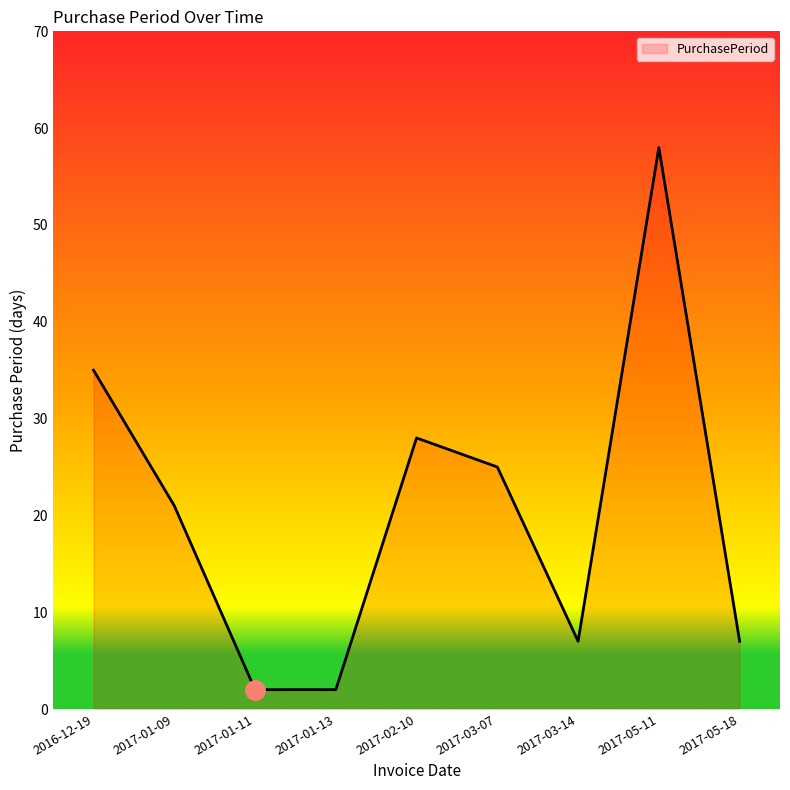

The value at 2017-05-18 is 10. True or false?

False